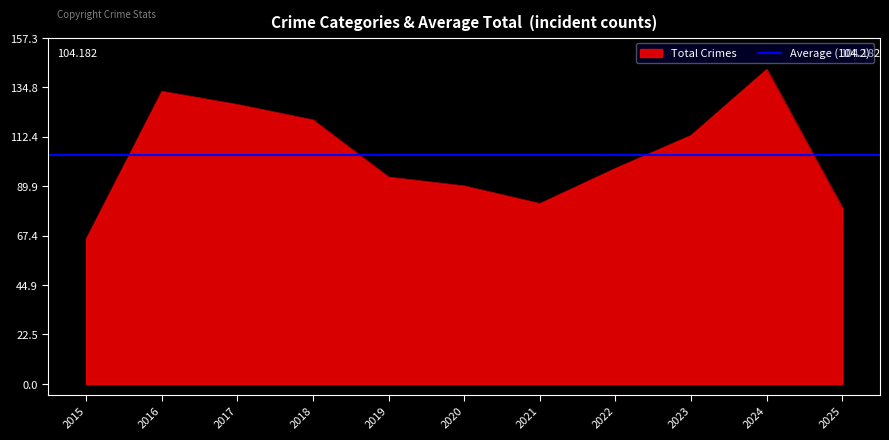

At which label is Total Crimes closest to 104?

2022